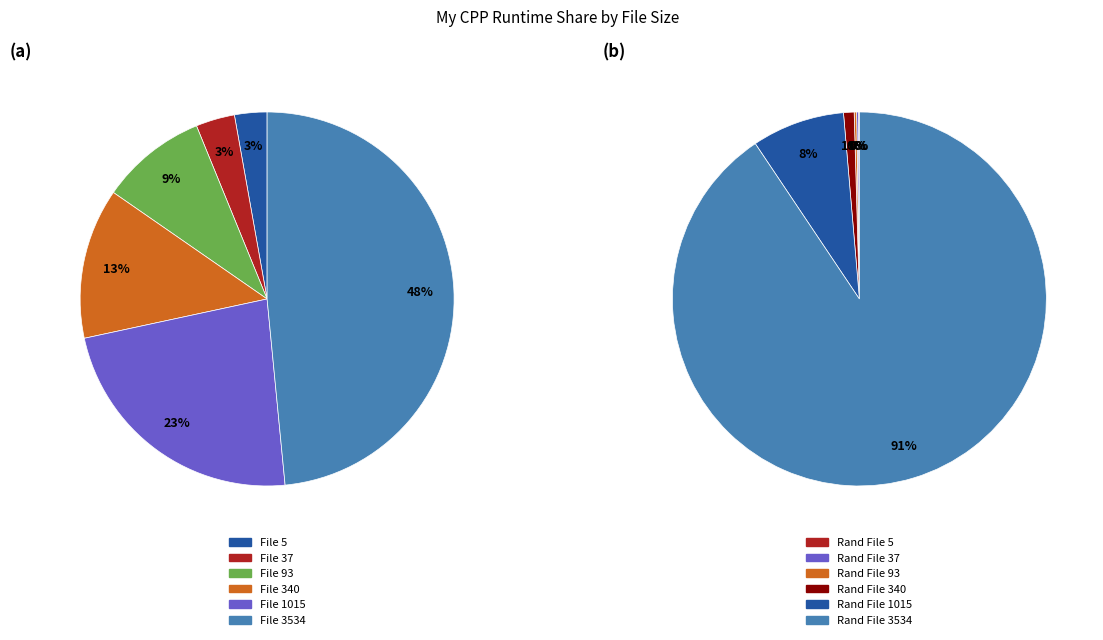

Does 37 represent more than half of the total?

No